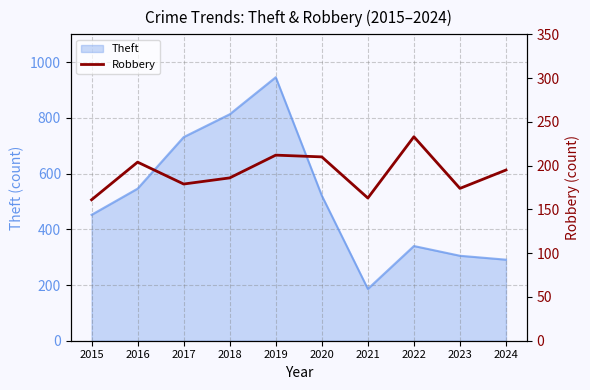

What is the difference between the maximum and minimum values?

72